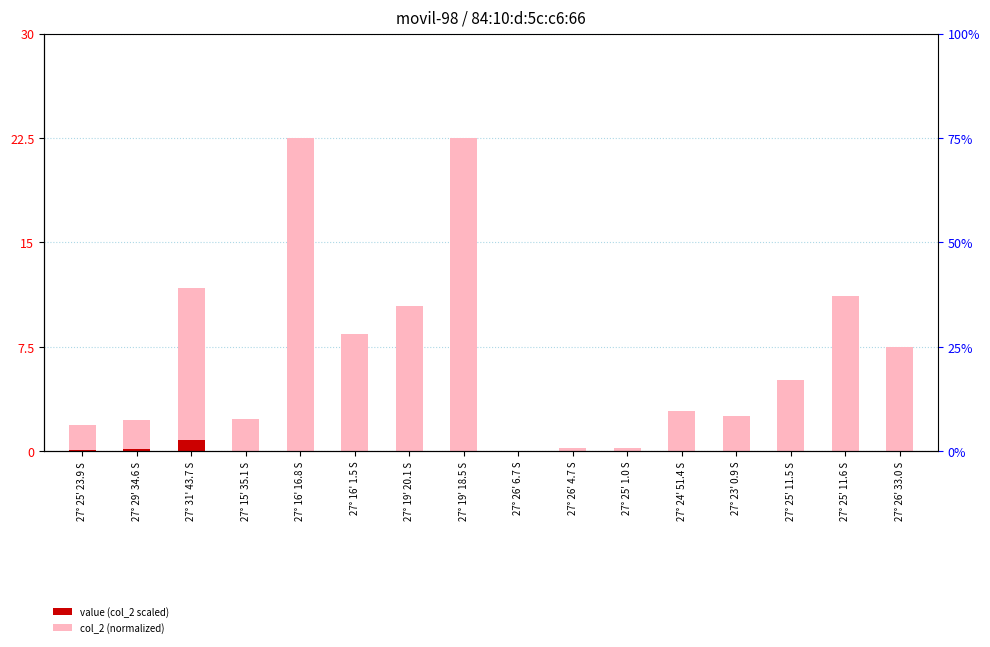

Where is the data nearest to the value 11?

27° 25' 11.6 S